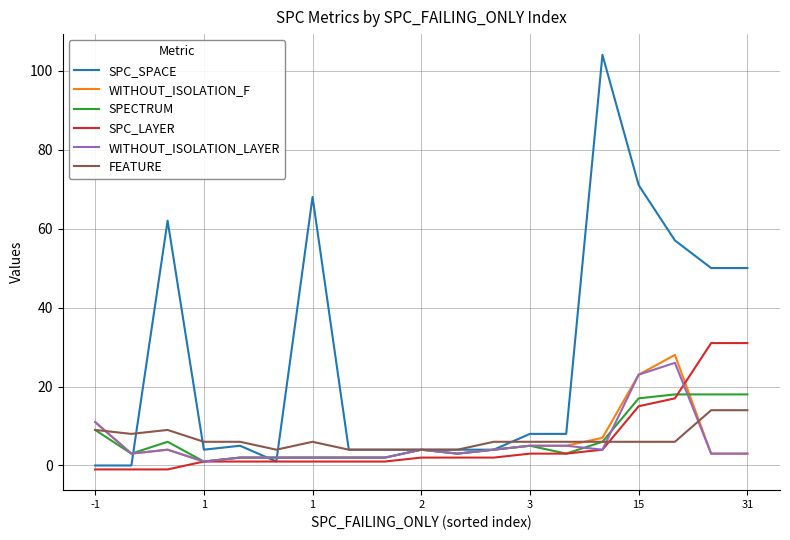

Which series has the largest total across all categories?

SPC_SPACE